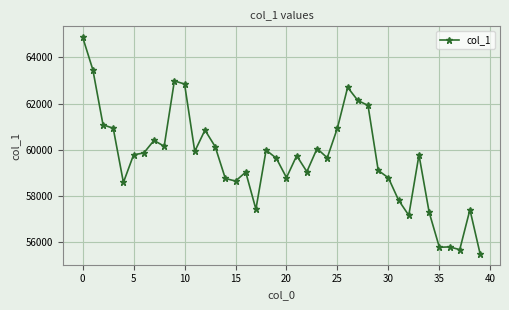

How many values are below 59777?

20